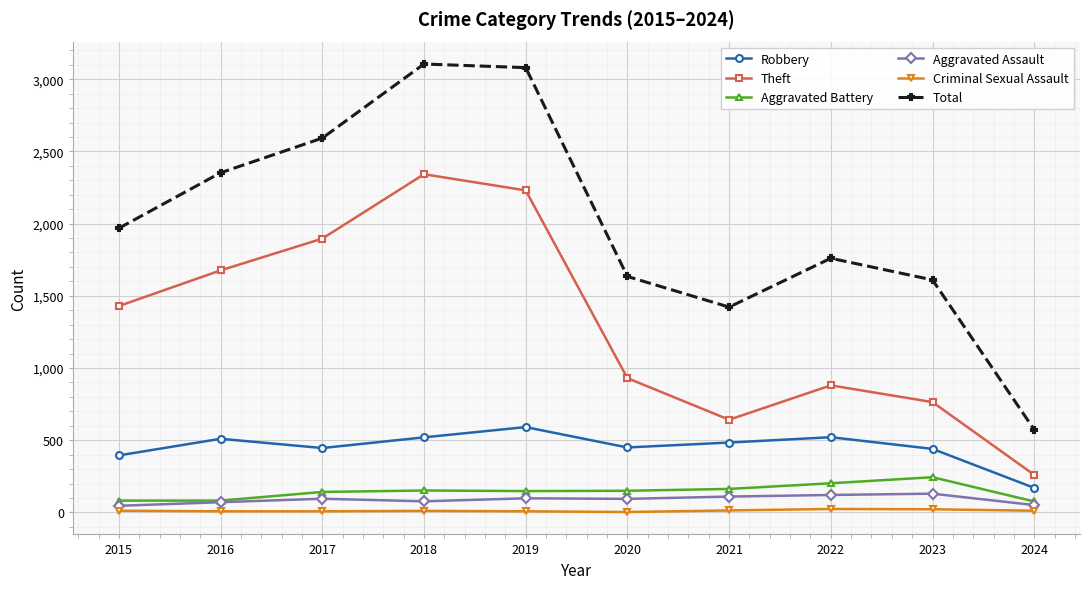

Between 2015 and 2017, which series saw the biggest shift?

Total